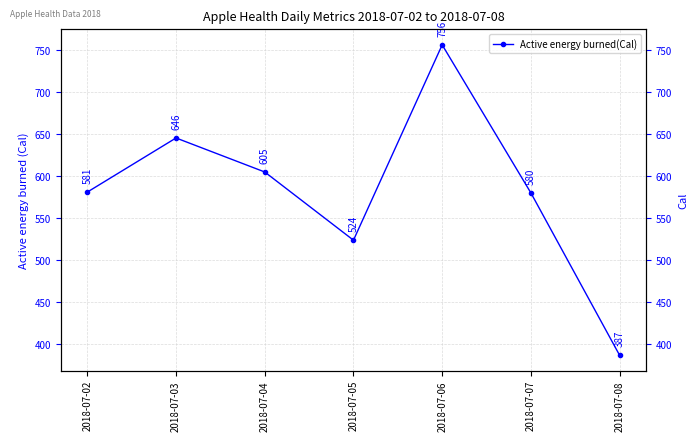

At which label does the data first exceed 581?

2018-07-02